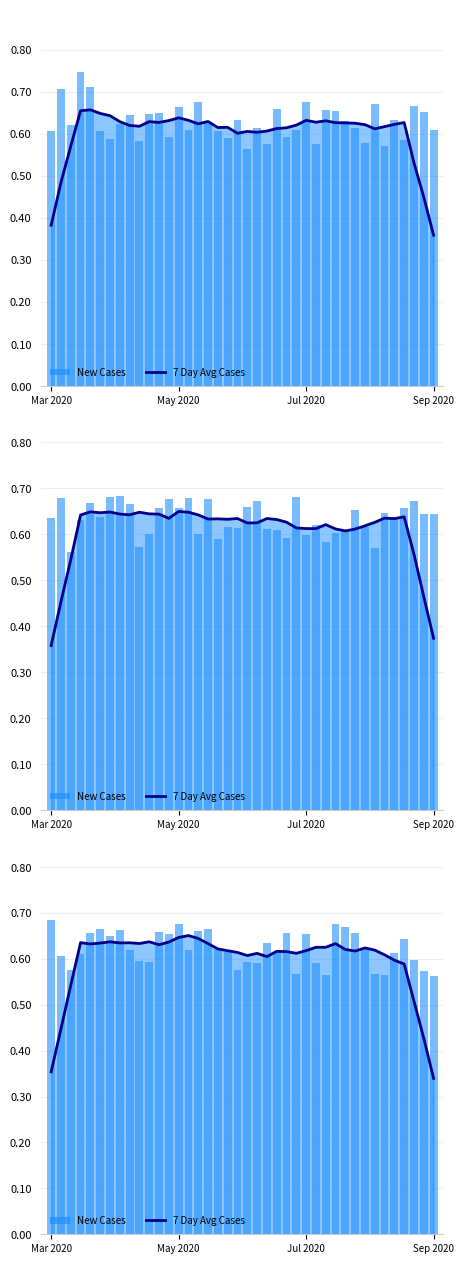

What are all the series names shown in the legend?

7 Day Avg Cases, New Cases